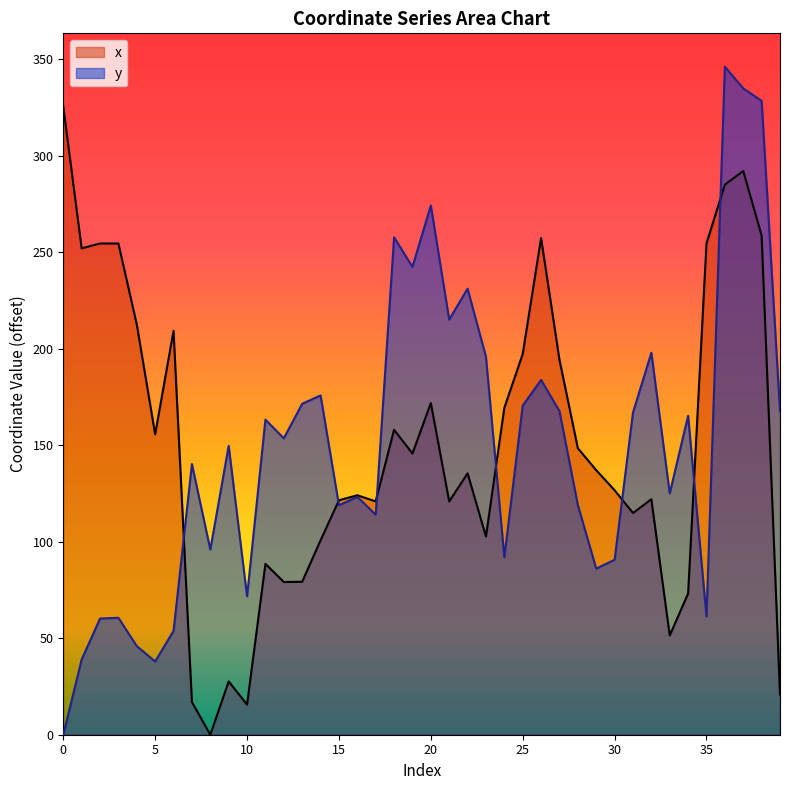

At how many categories does at least one series exceed 62?

40